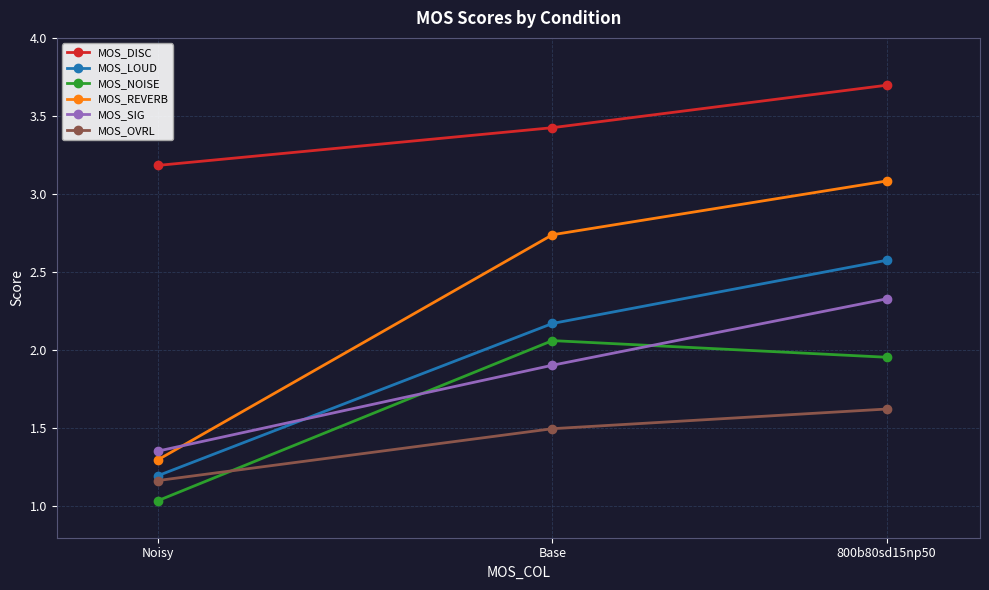

How many lines are shown in the chart?

6